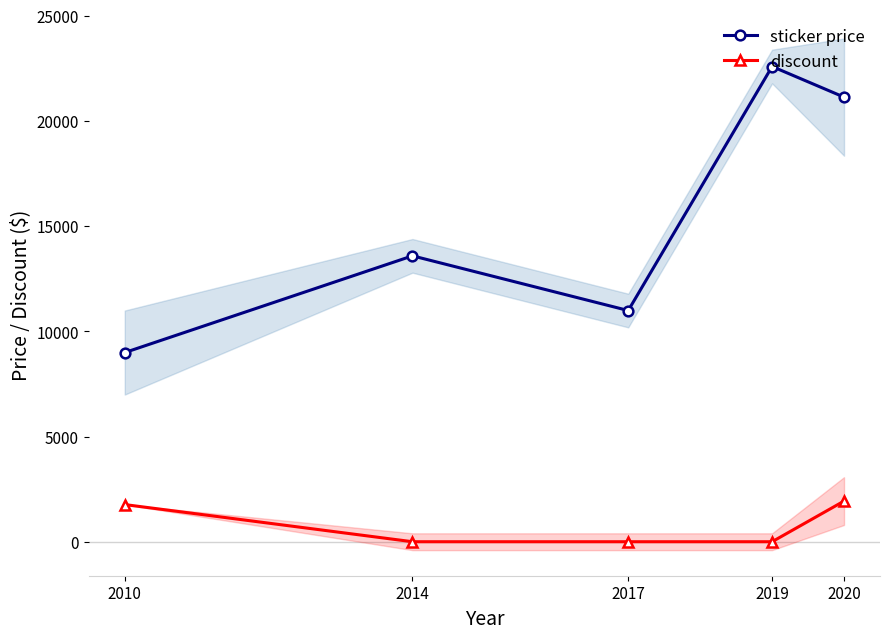

Which has a higher value, 2014 or 2017?

2014